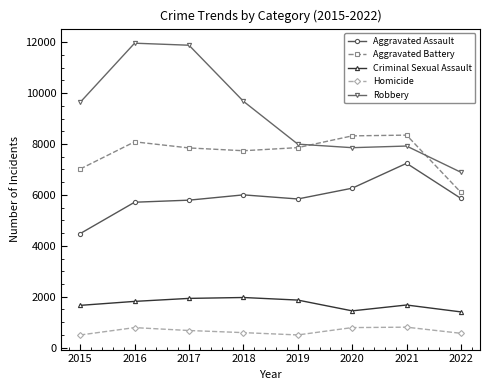

What is the value of the Homicide point at the 7th from the left?

803